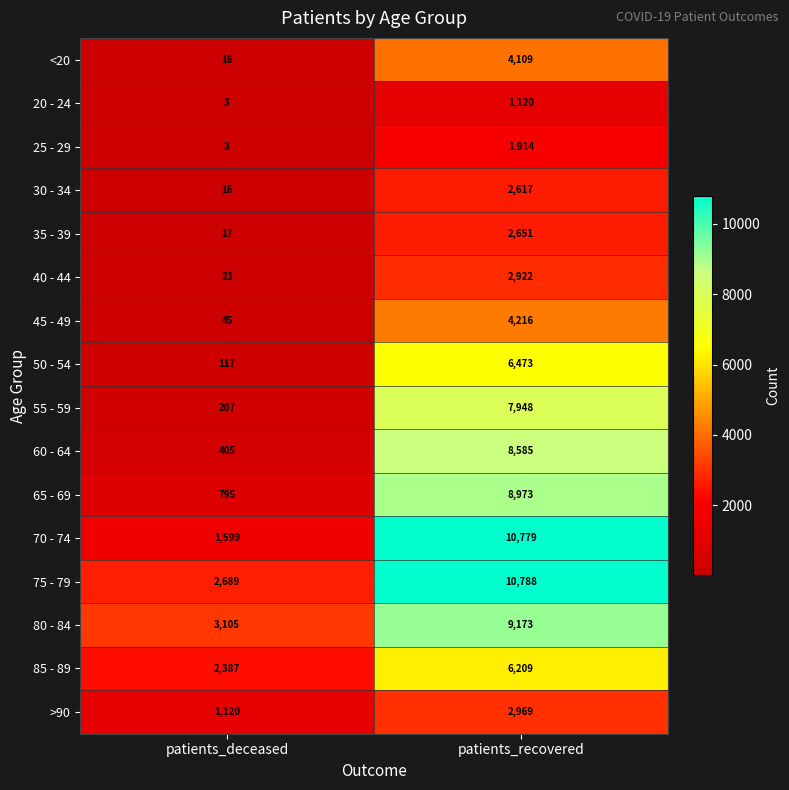

At which category is the sum across all series the highest?

patients_recovered